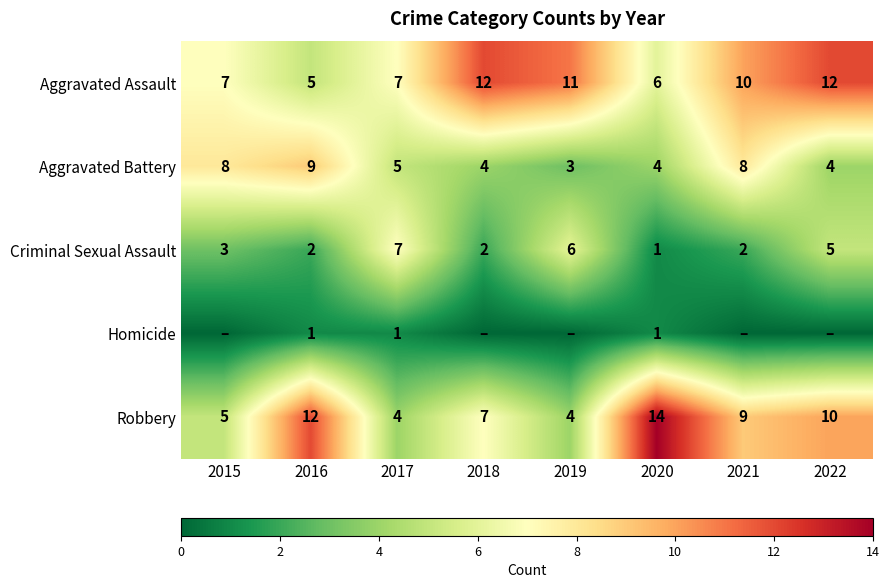

What is the difference between the second highest and minimum values in the Criminal Sexual Assault series?

5